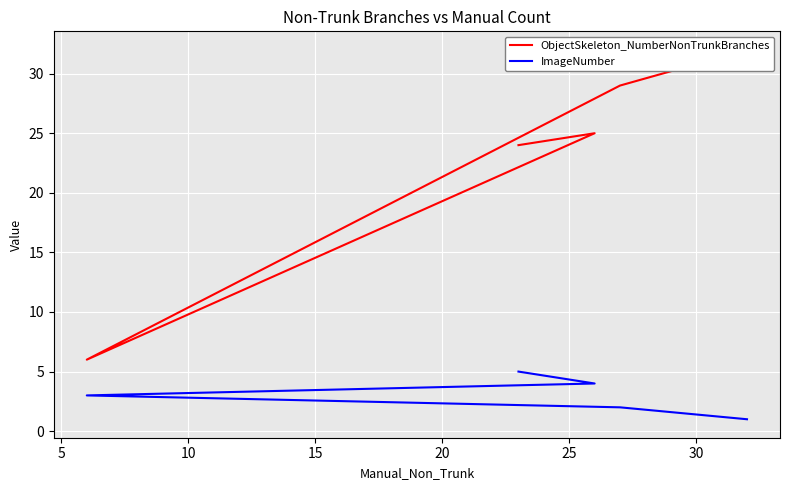

How many lines are shown in the chart?

2